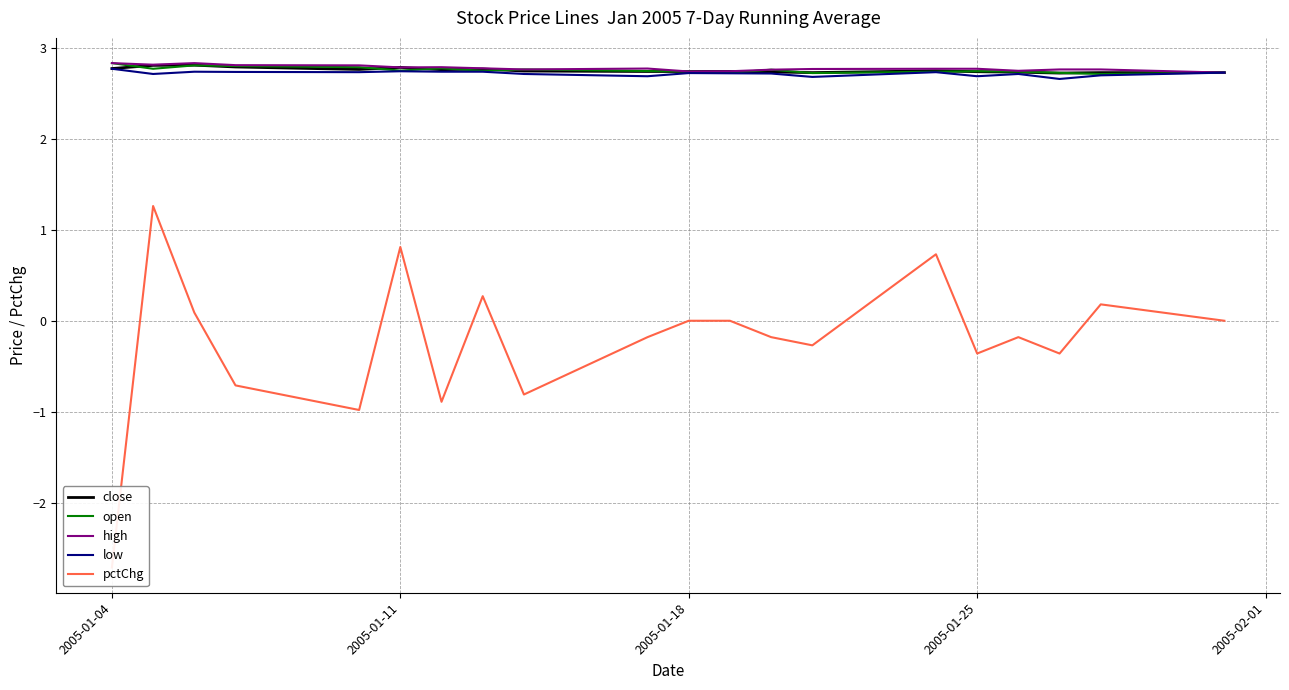

Which series has the widest spread of values?

pctChg